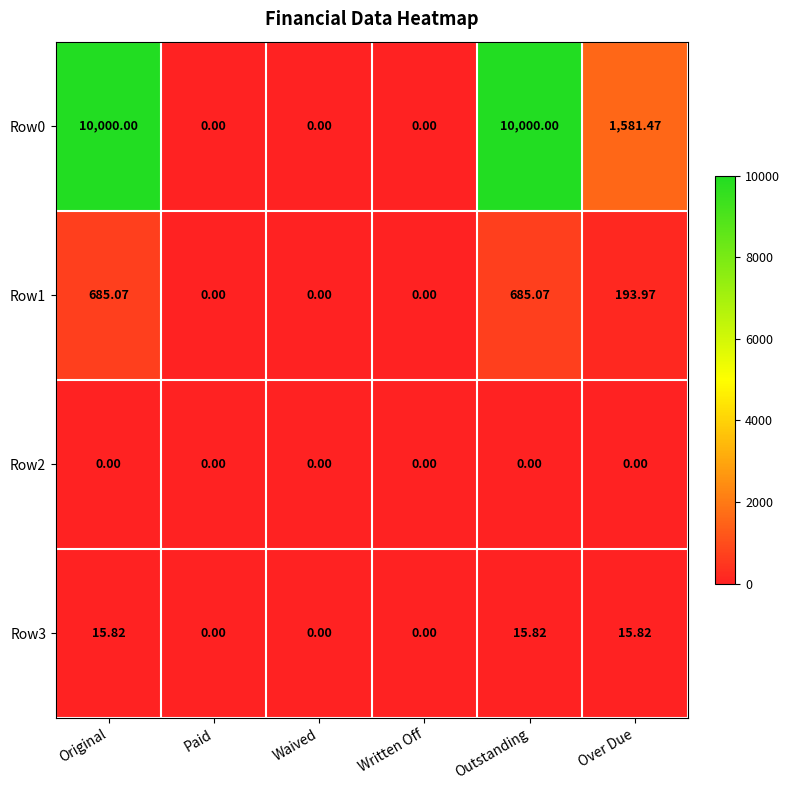

At which label does Row1 first exceed 193?

Original